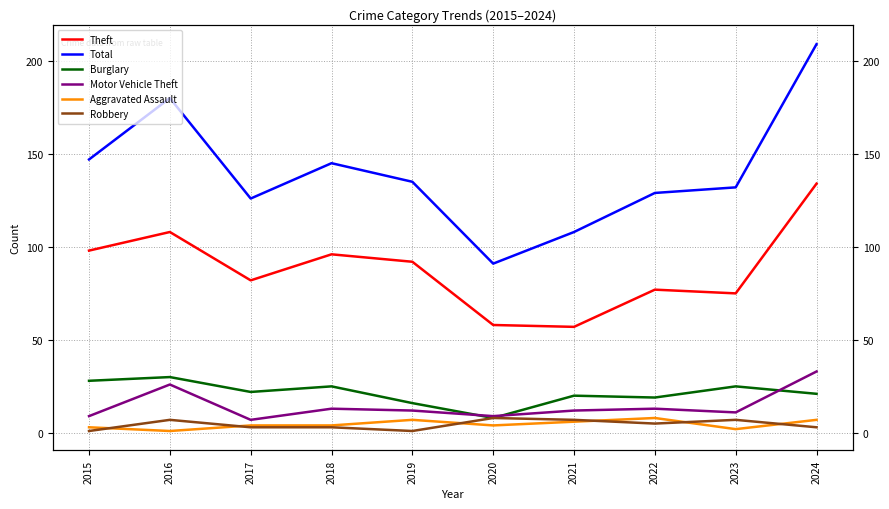

At which label does Motor Vehicle Theft first exceed 12?

2016